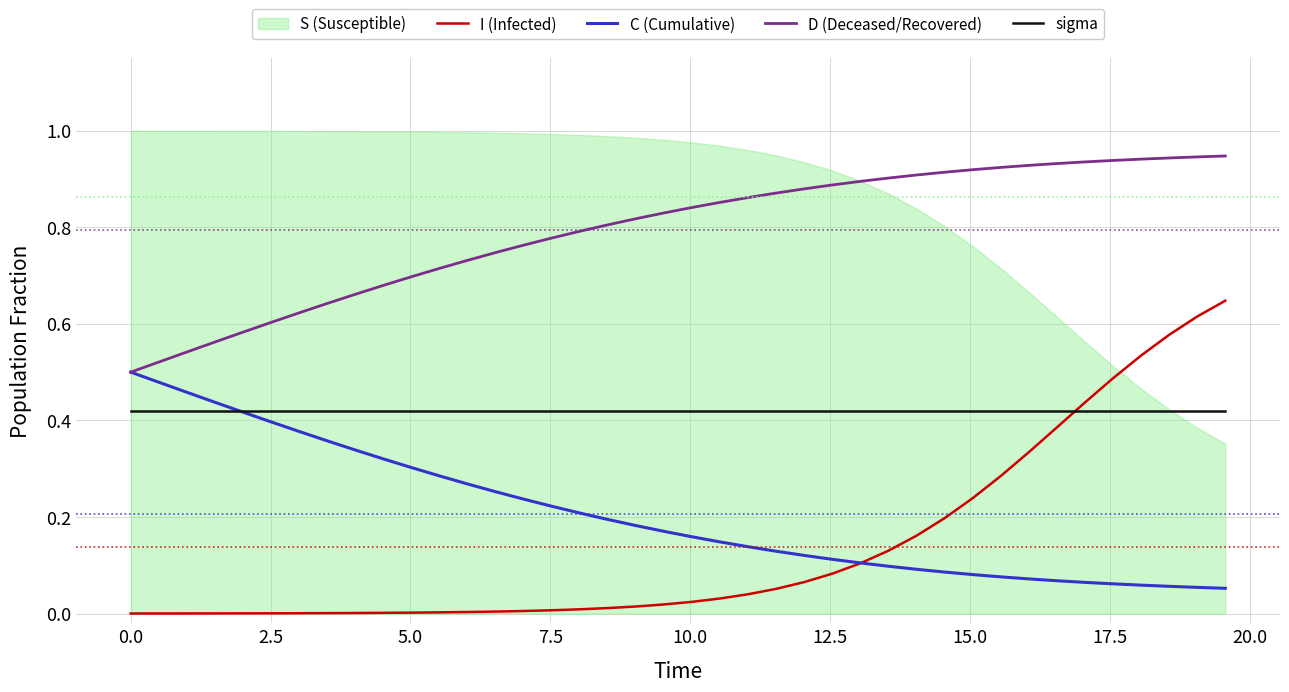

True or false: sigma and D (Deceased/Recovered) intersect in this chart.

False